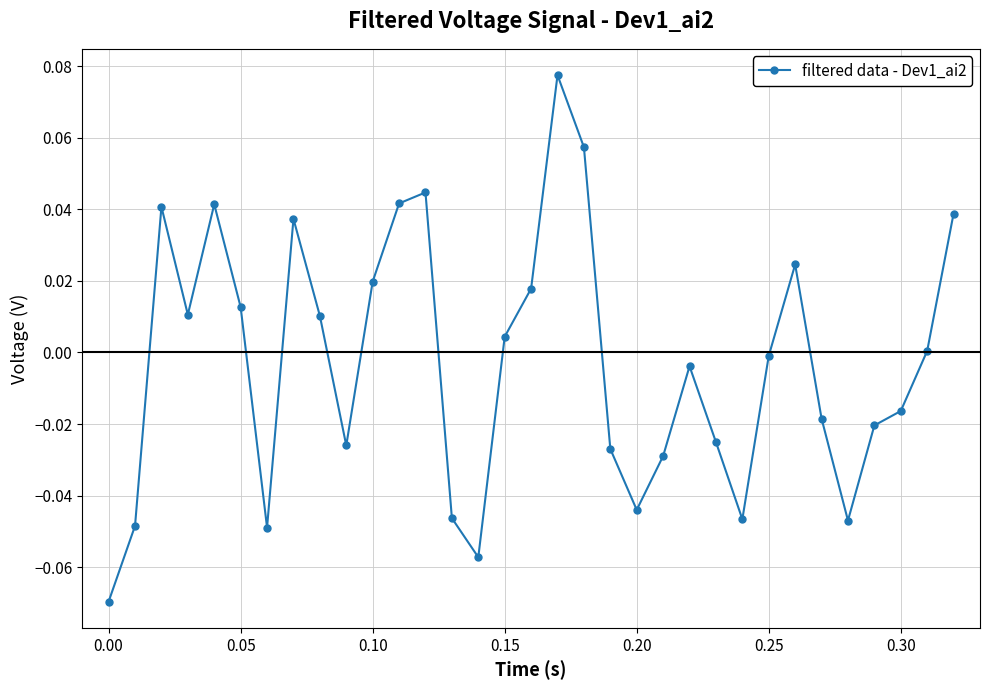

How many points are lower than both their immediate neighbors (excluding endpoints)?

7